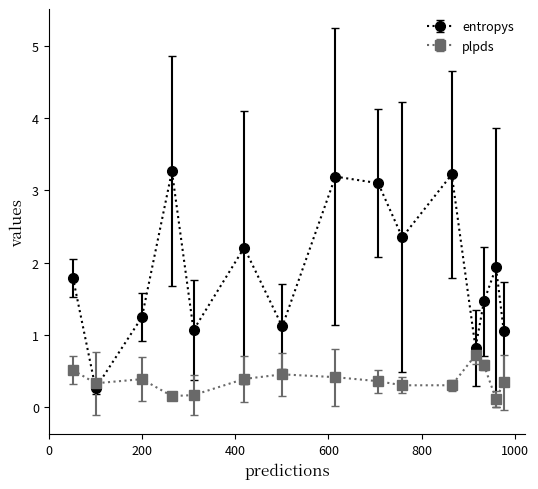

Which series has the largest total across all categories?

entropys